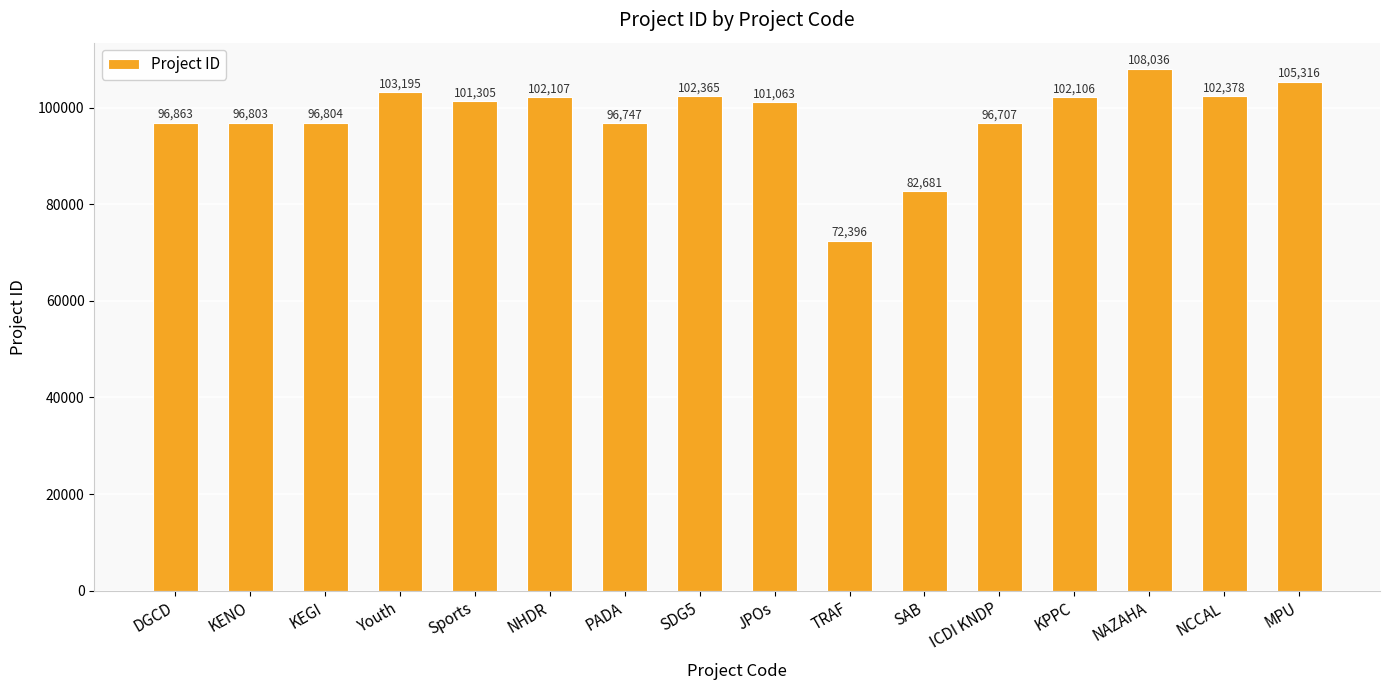

Rank the categories by value from highest to lowest.

NAZAHA, MPU, Youth, NCCAL, SDG5, NHDR, KPPC, Sports, JPOs, DGCD, KEGI, KENO, PADA, ICDI KNDP, SAB, TRAF